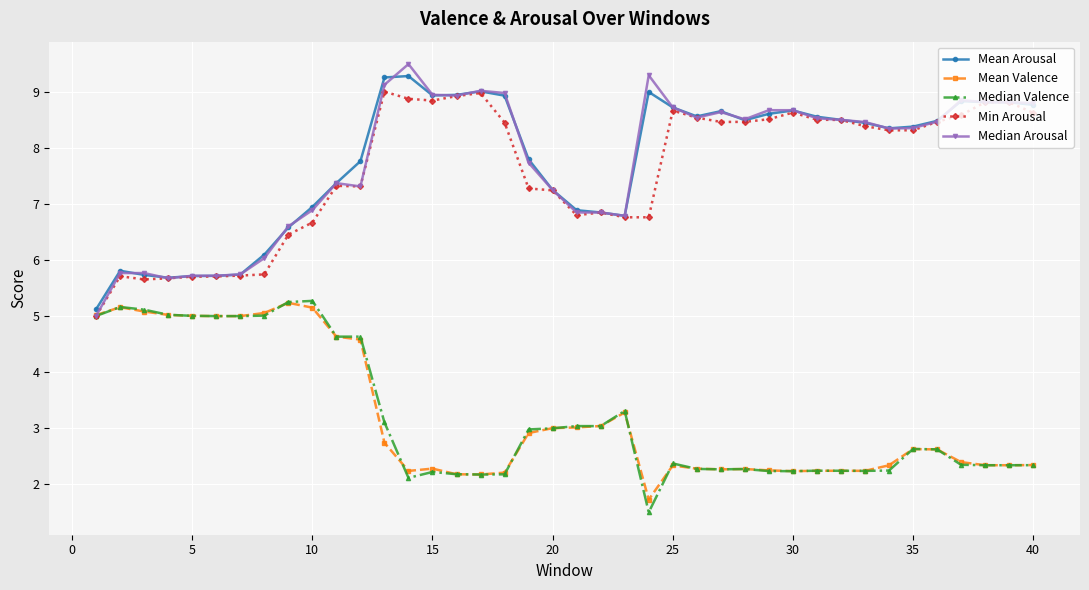

True or false: Median Valence has more than 2 interior local peaks.

True